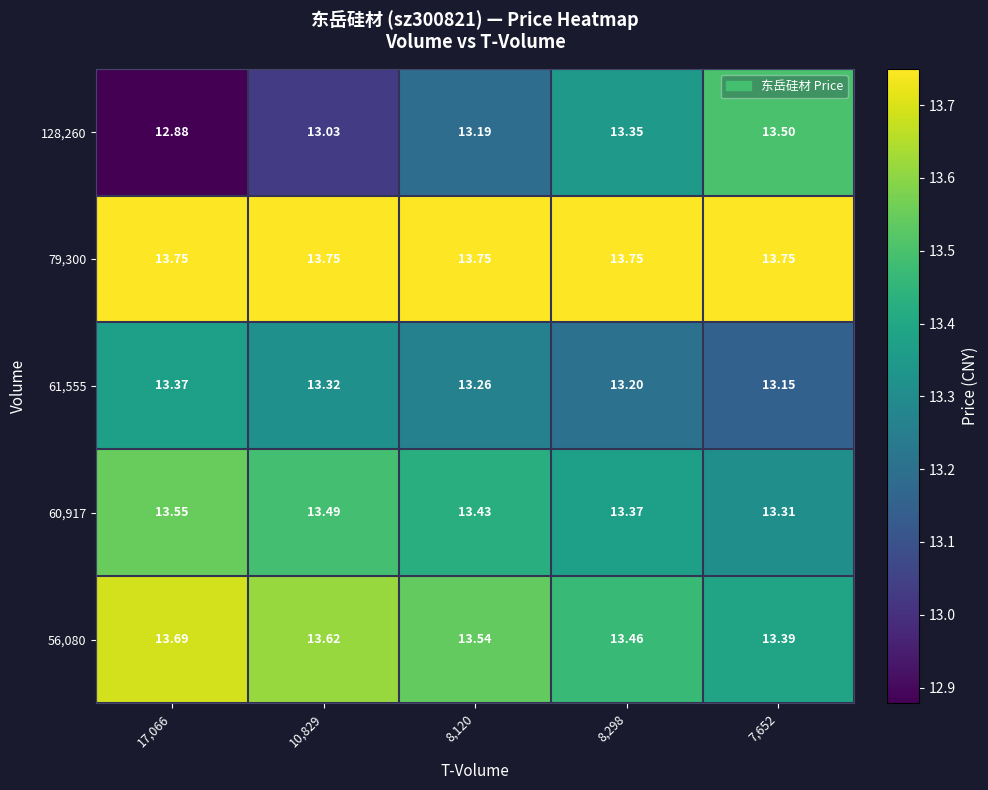

Reading right to left, extract all data points from this chart.

128,260: 7,652=13.5	8,298=13.3	8,120=13.2	10,829=13.0	17,066=12.9
79,300: 7,652=13.8	8,298=13.8	8,120=13.8	10,829=13.8	17,066=13.8
61,555: 7,652=13.2	8,298=13.2	8,120=13.3	10,829=13.3	17,066=13.4
60,917: 7,652=13.3	8,298=13.4	8,120=13.4	10,829=13.5	17,066=13.6
56,080: 7,652=13.4	8,298=13.5	8,120=13.5	10,829=13.6	17,066=13.7